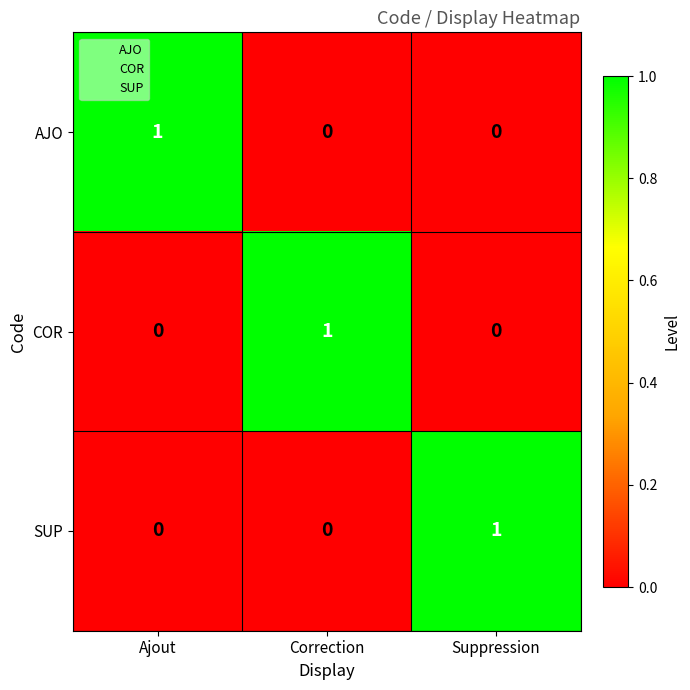

Count the AJO values in the range 0 to 1.

3